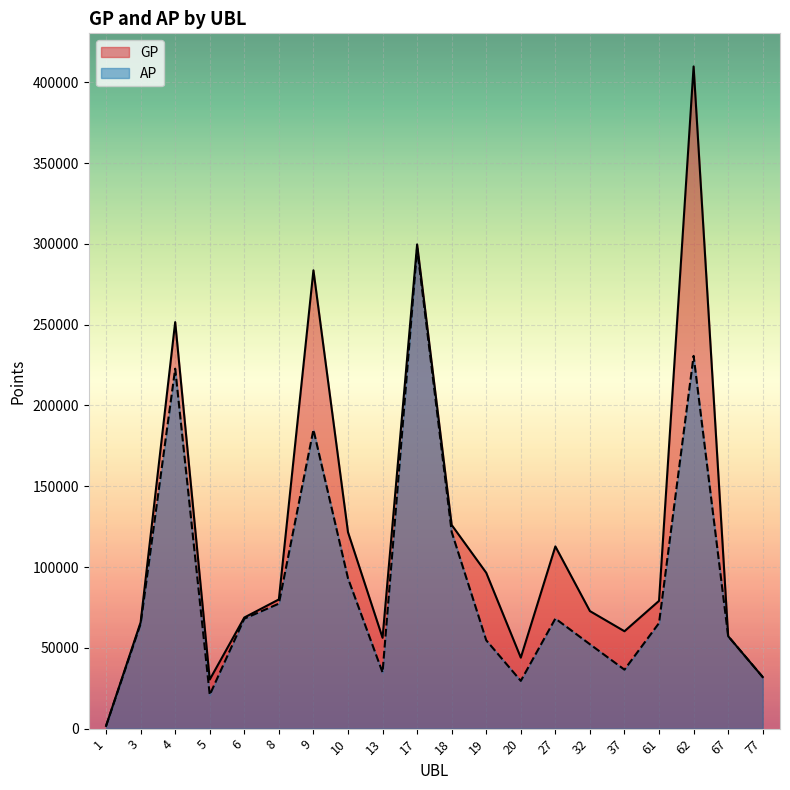

How many data points in AP are less than 65343?

10